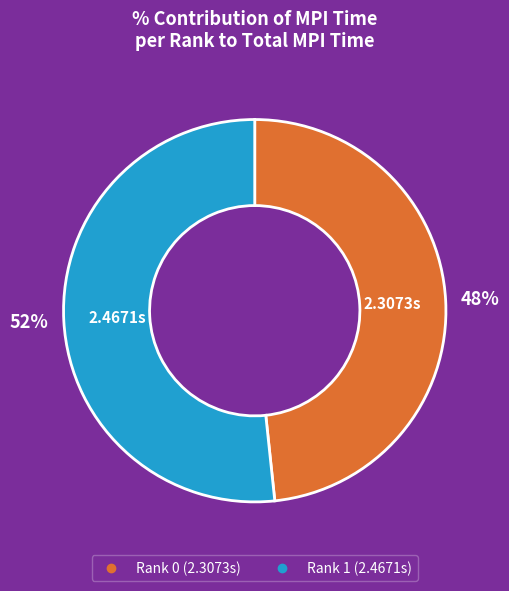

Which slice represents more than half of the pie?

Rank 1